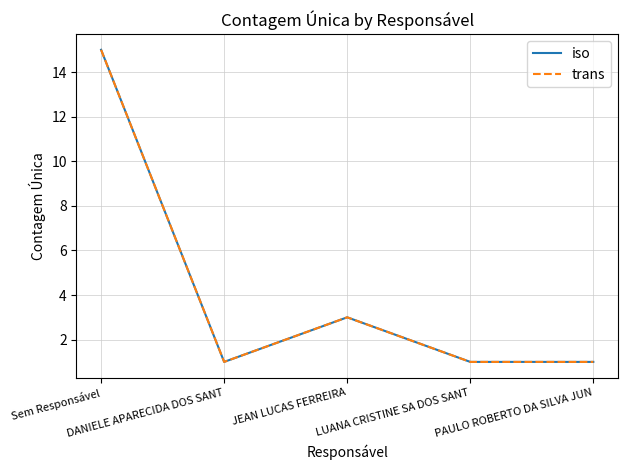

True or false: iso and trans cross at least once.

False